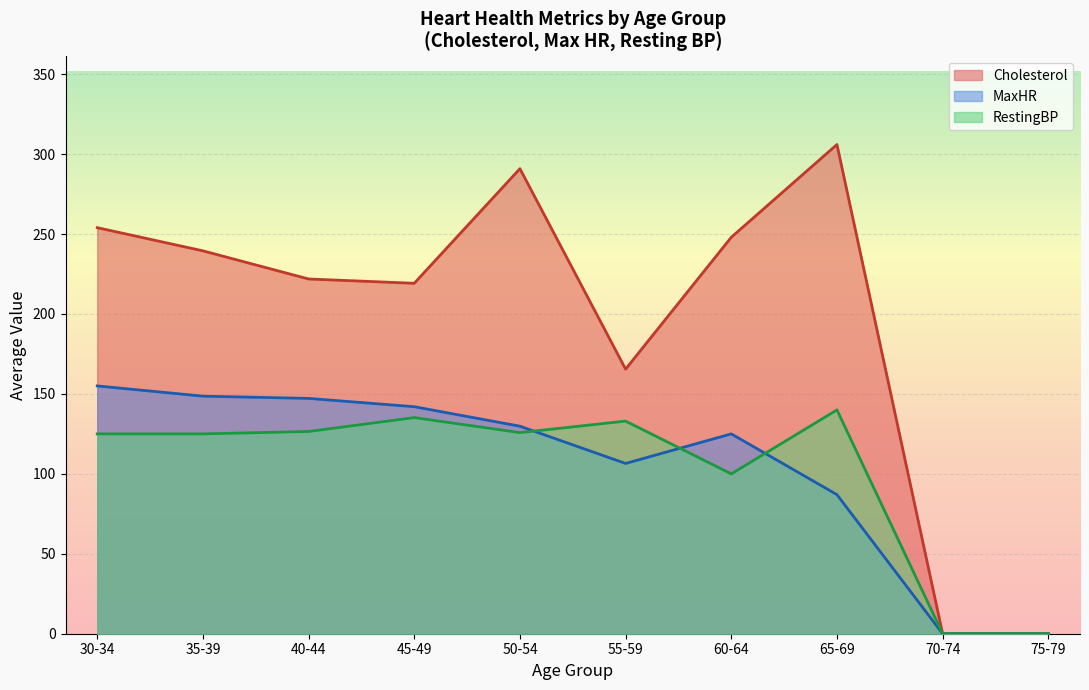

Where is MaxHR nearest to the value 77?

65-69